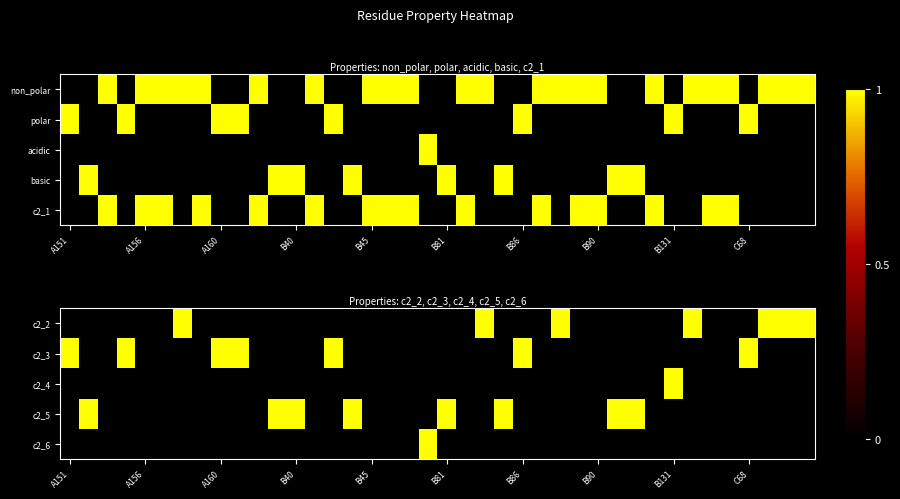

Rank the series at B40 from lowest to highest value.

c2_2, c2_3, c2_4, c2_6, c2_5